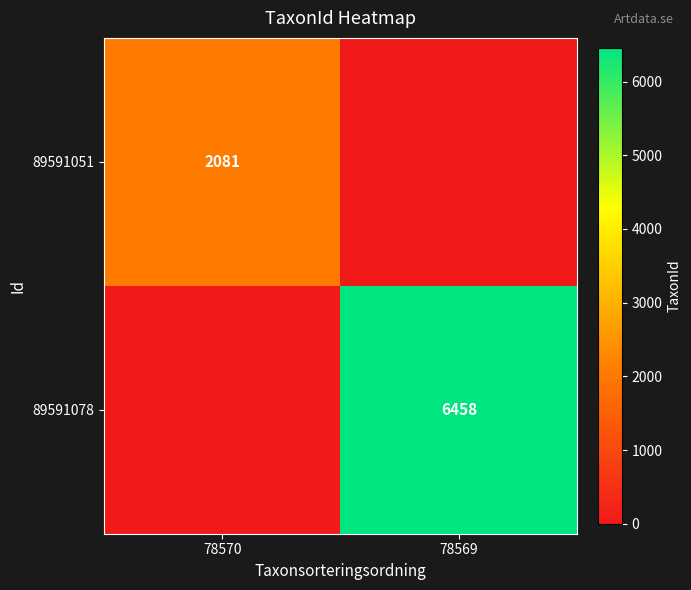

Which label corresponds to the smallest value in the chart?

78569